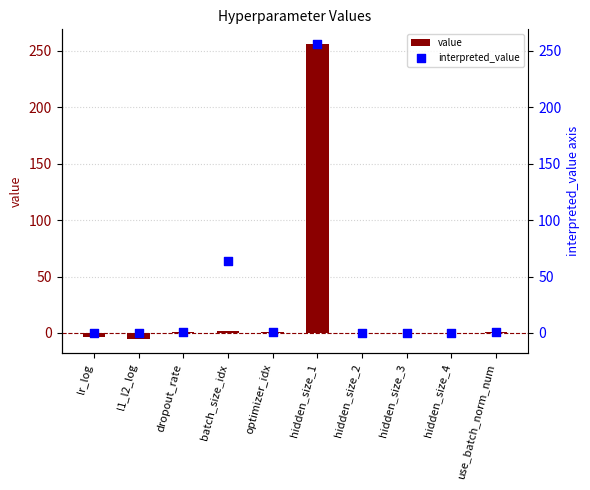

Which series has the largest total across all categories?

interpreted_value